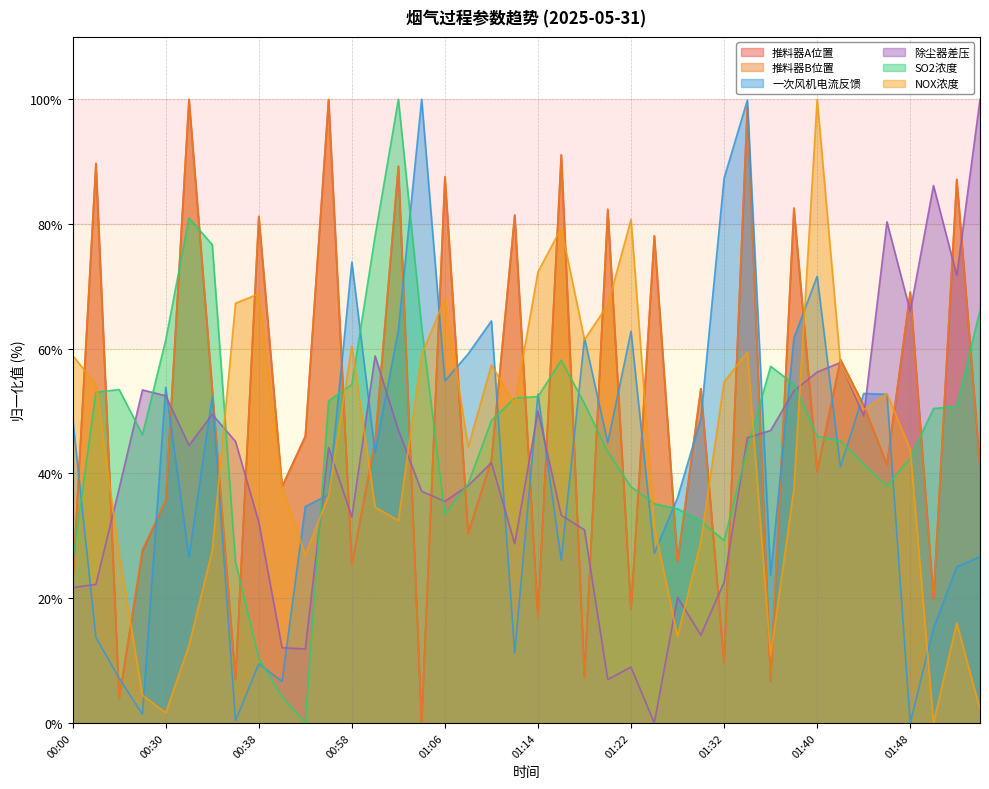

What is the sum of all 除尘器差压 values?

1647.2